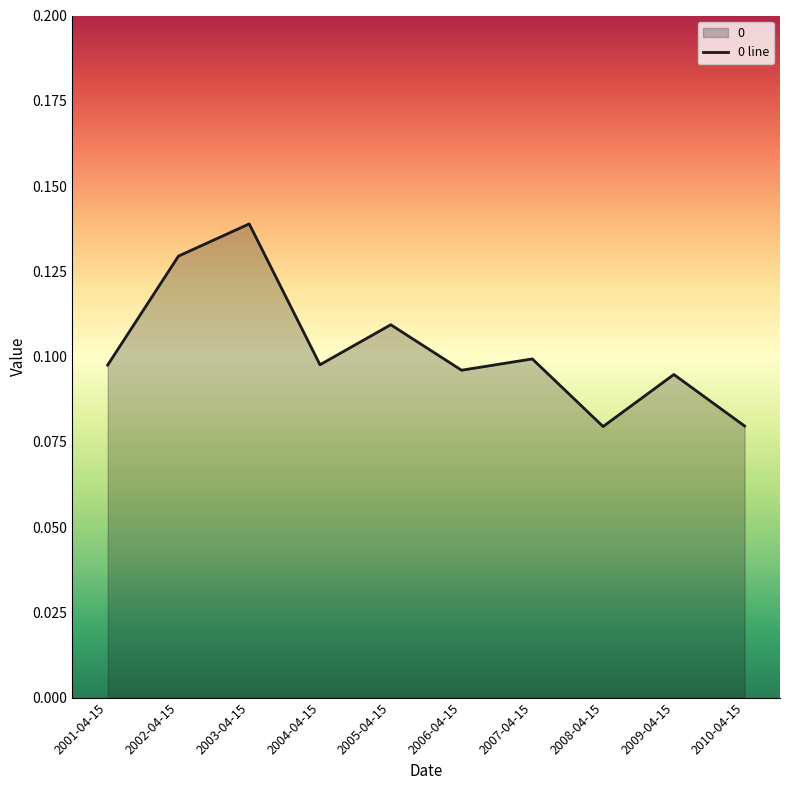

What position from the right is 2010-04-15?

1